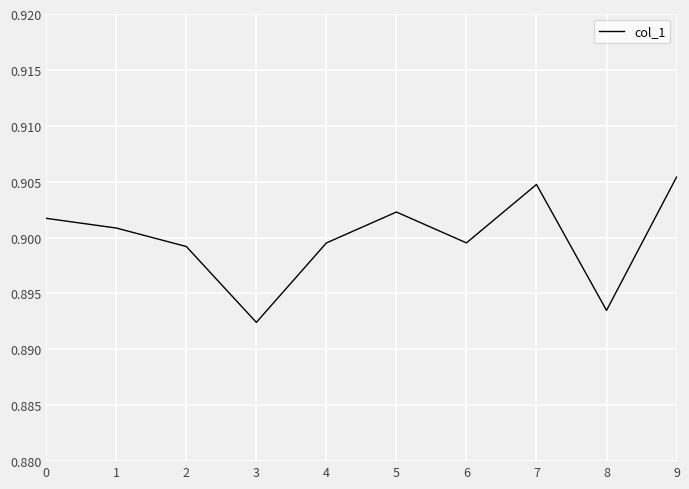

The value at 6 is 0.5. True or false?

False